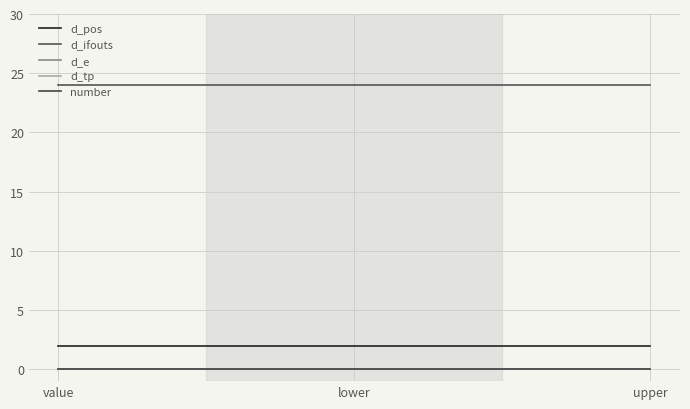

How many lines are shown in the chart?

5